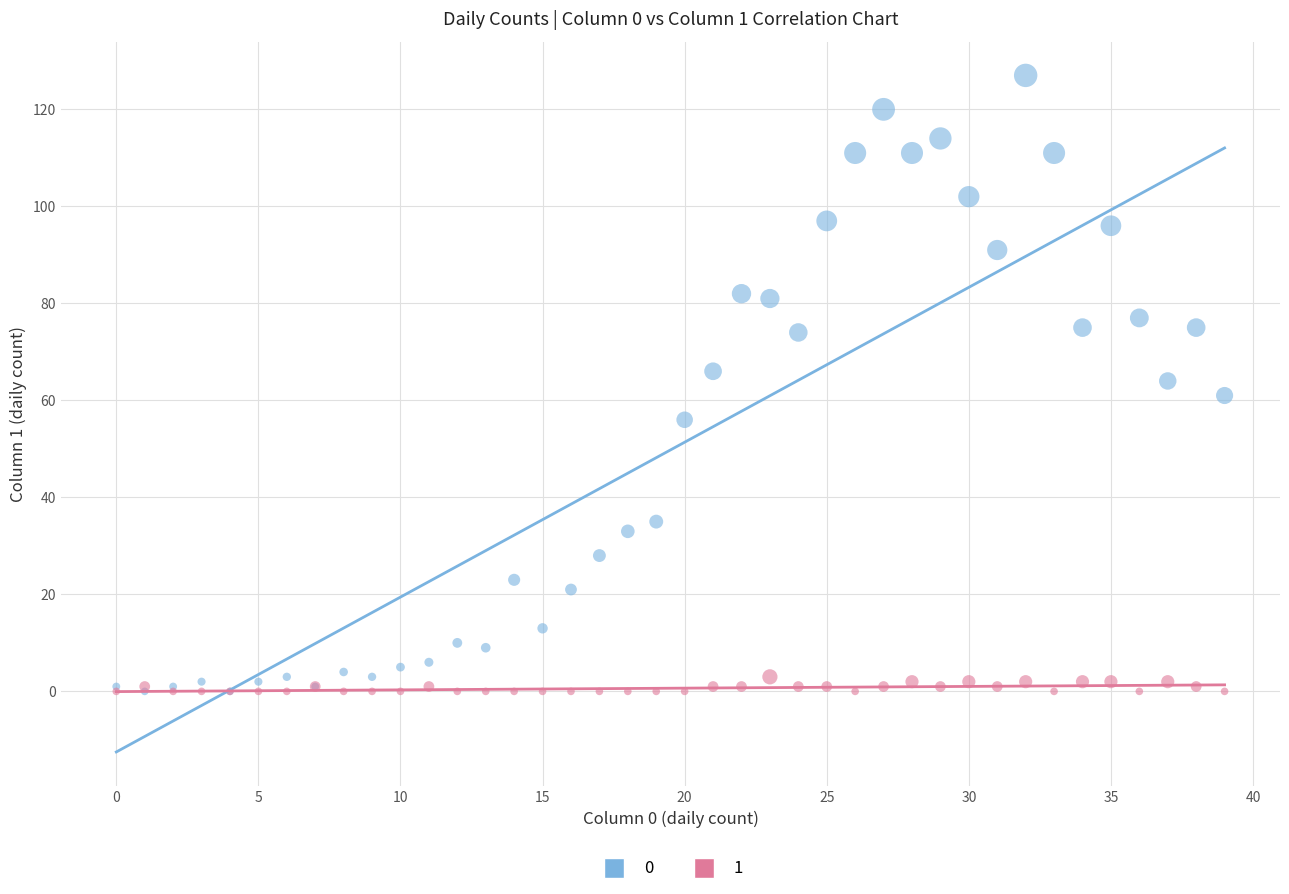

What are all the series names shown in the legend?

0, 1